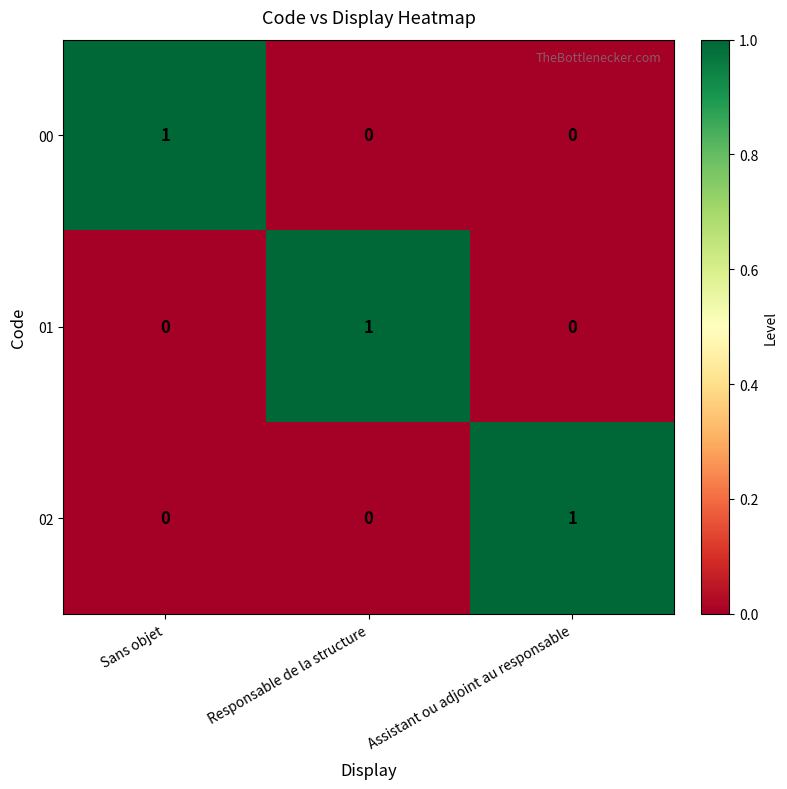

Reading right to left, what are all the values shown in this chart?

00: Assistant ou adjoint au responsable=0	Responsable de la structure=0	Sans objet=1
01: Assistant ou adjoint au responsable=0	Responsable de la structure=1	Sans objet=0
02: Assistant ou adjoint au responsable=1	Responsable de la structure=0	Sans objet=0